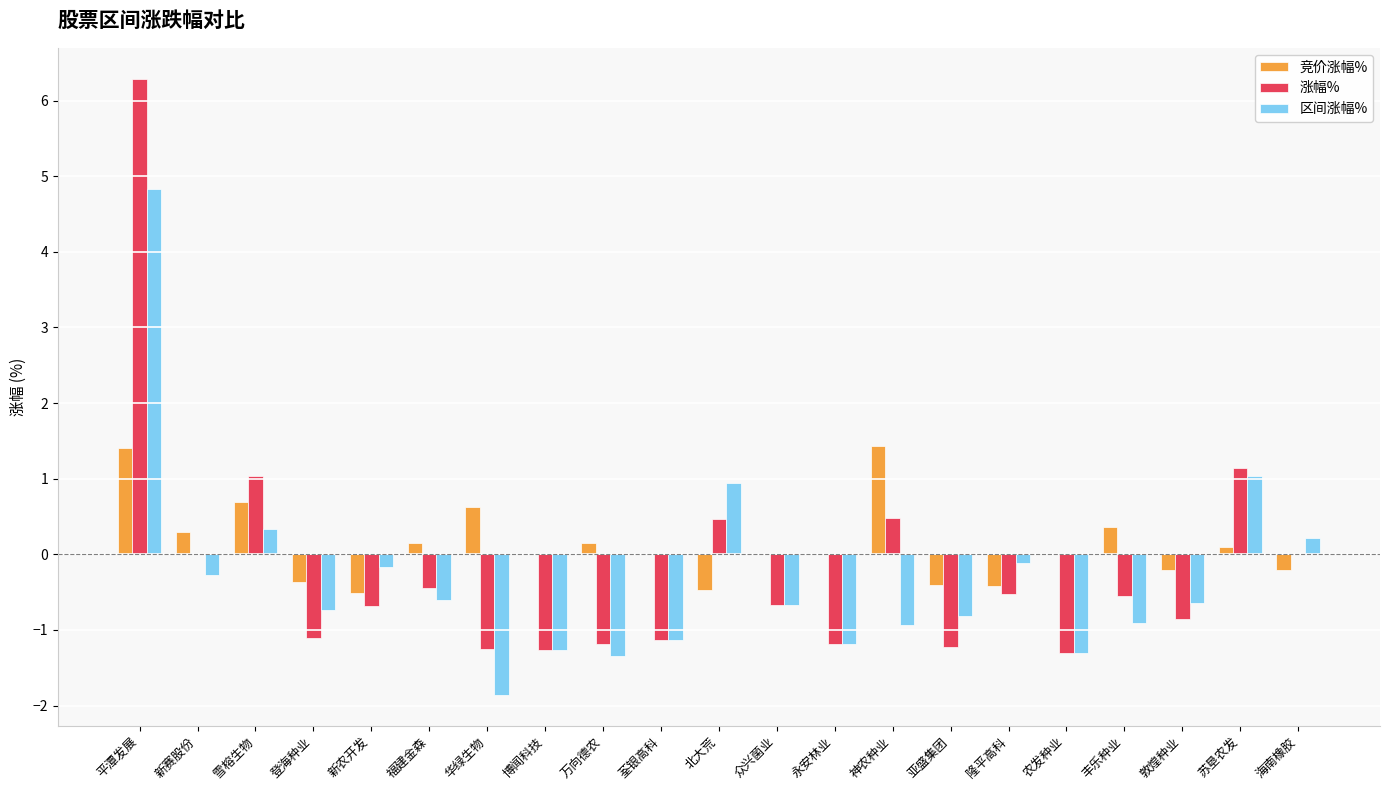

At which category is the sum across all series the highest?

平潭发展